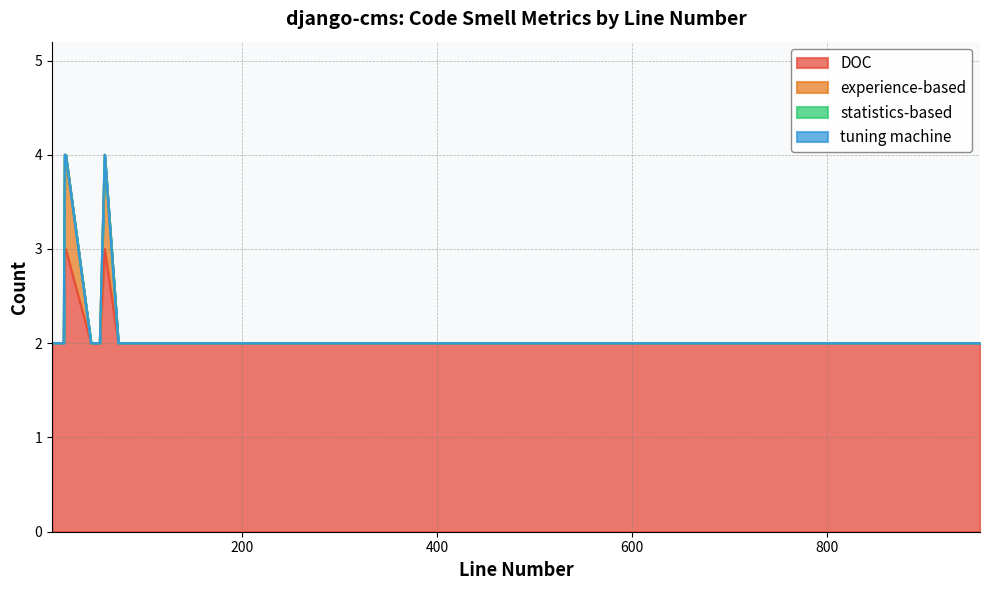

What is the sum of all DOC values?

35